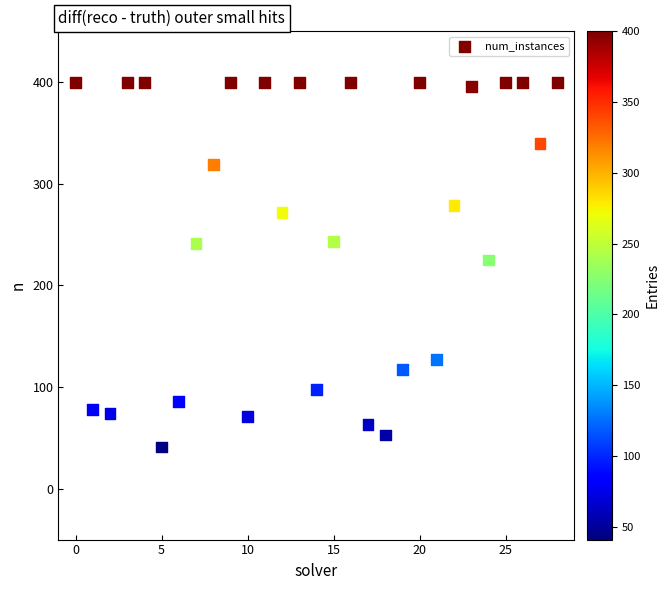

What Y value in the scatter plot is closest to 220?

225